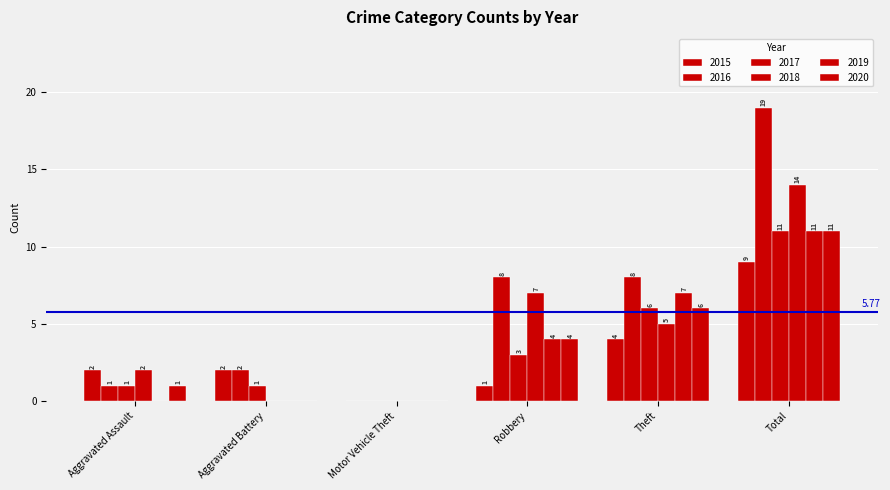

What is the label of the 4th bar from the right?

Motor Vehicle Theft